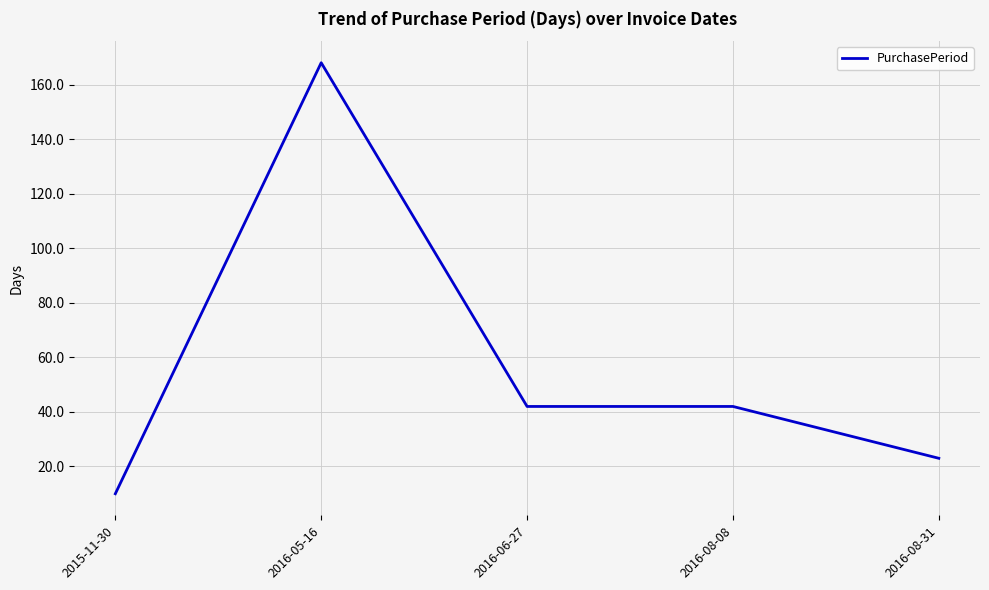

Between 2016-05-16 and 2016-08-08, which is larger?

2016-05-16